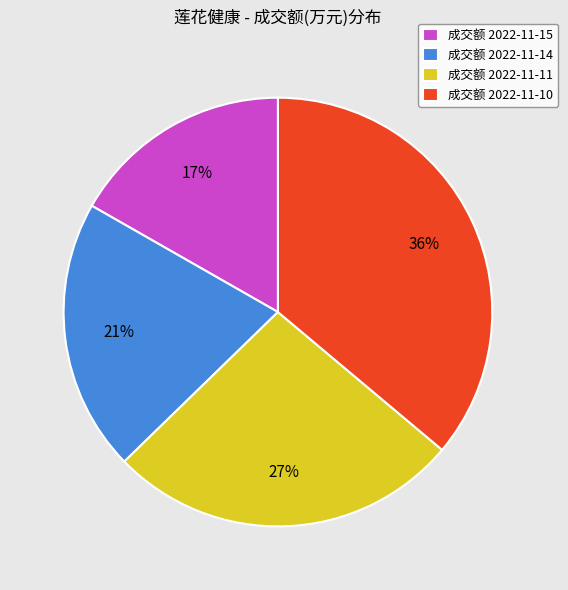

Is there a majority slice in this chart?

No